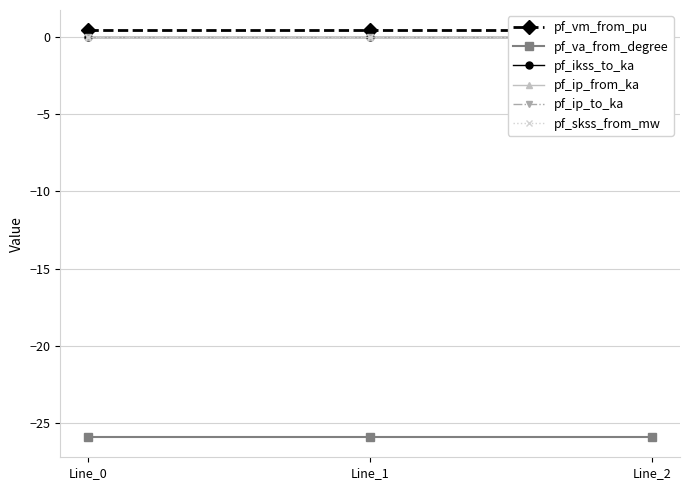

Does the chart have visible grid lines?

Yes